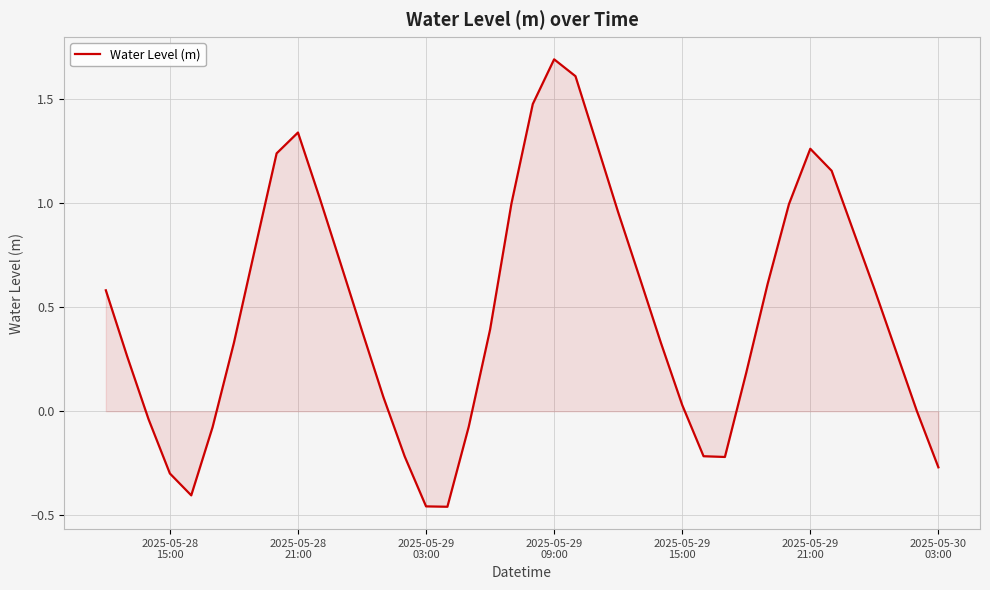

What is the difference between the maximum and minimum values?

2.1